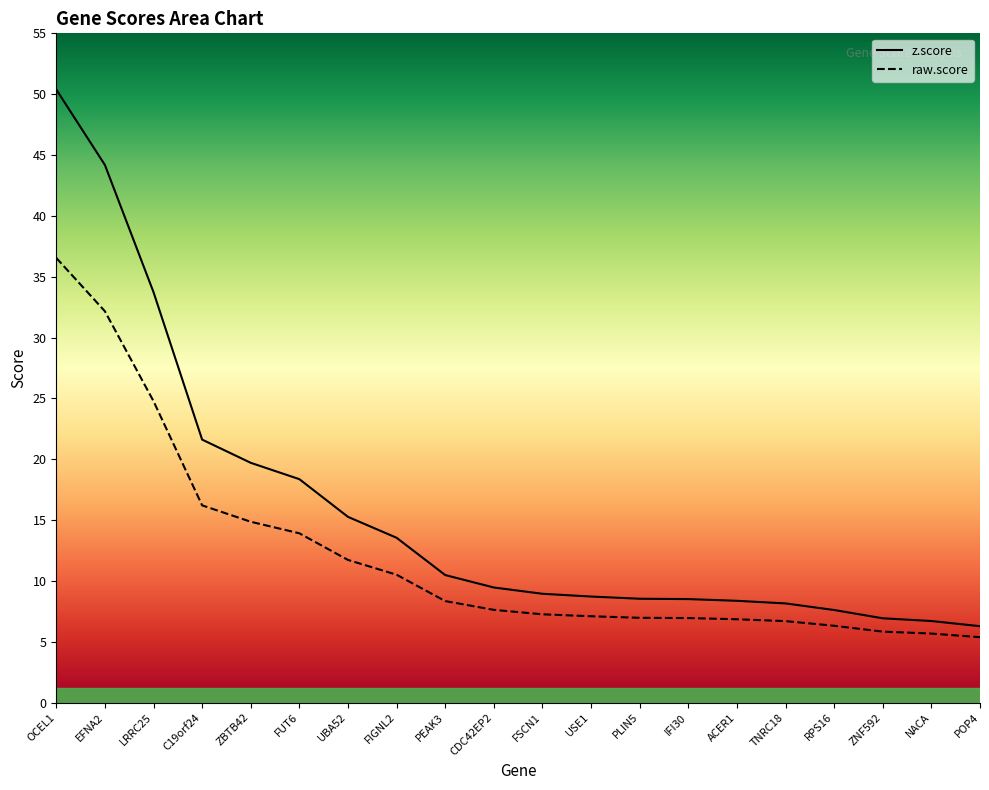

At which category is the sum across all series the highest?

OCEL1